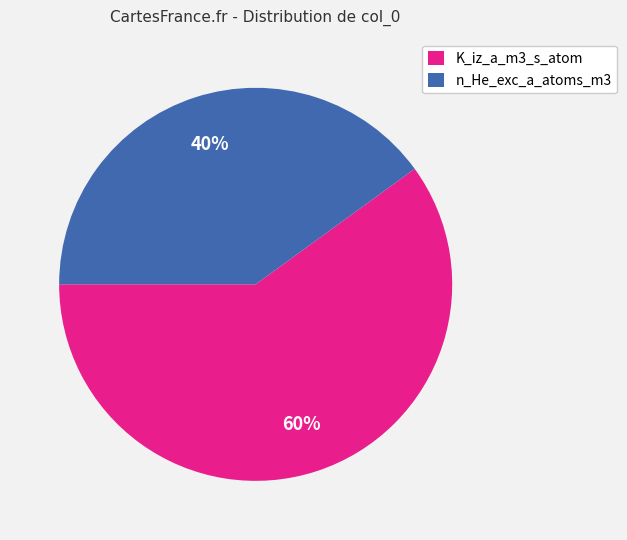

To the nearest percent, what percentage of the pie is n_He_exc_a_atoms_m3?

40%